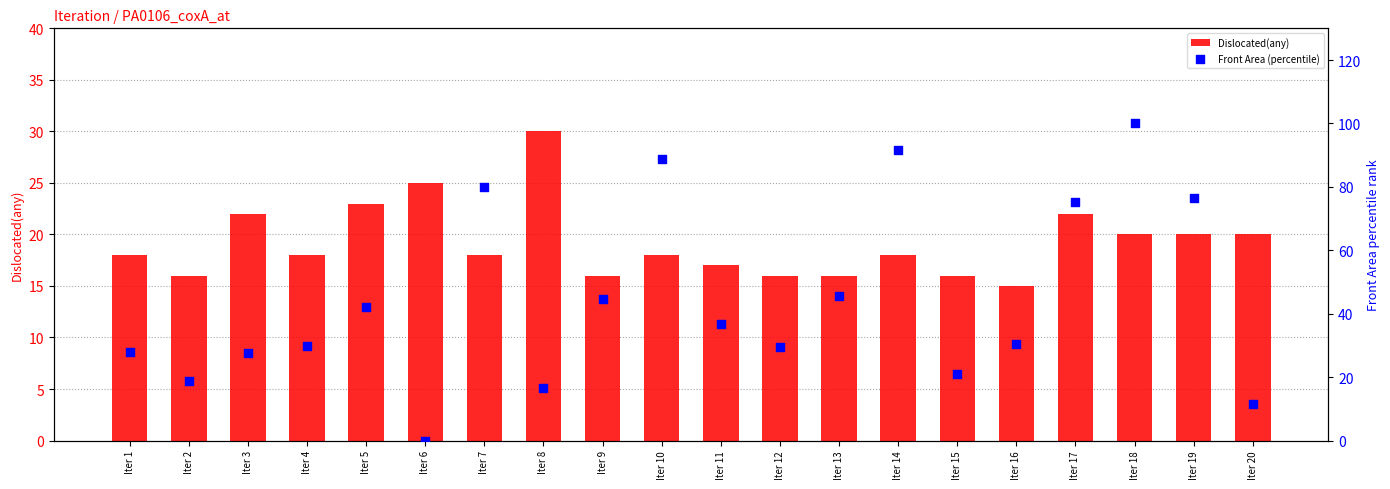

Which series reaches the minimum Y coordinate?

Front Area (percentile)